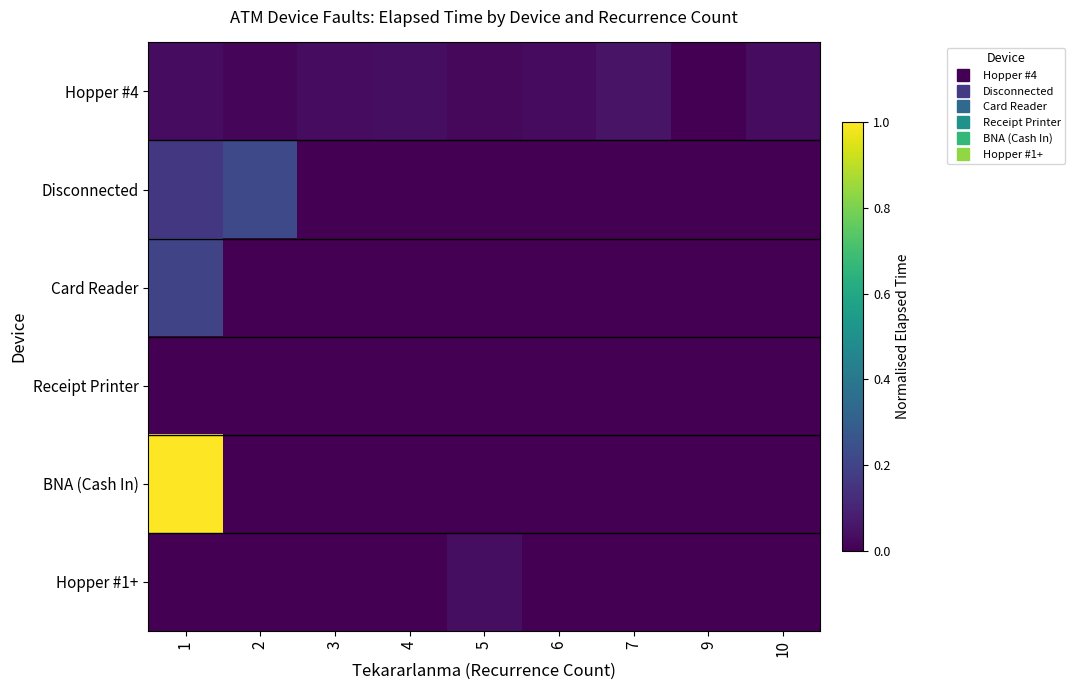

Between 9 and 7, which is larger?

7